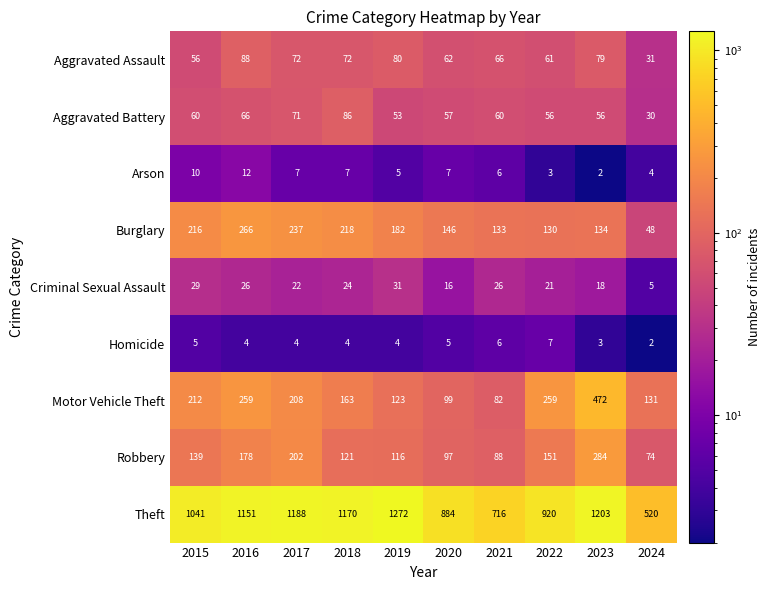

Rank the series by their maximum value, from highest to lowest.

Theft, Motor Vehicle Theft, Robbery, Burglary, Aggravated Assault, Aggravated Battery, Criminal Sexual Assault, Arson, Homicide